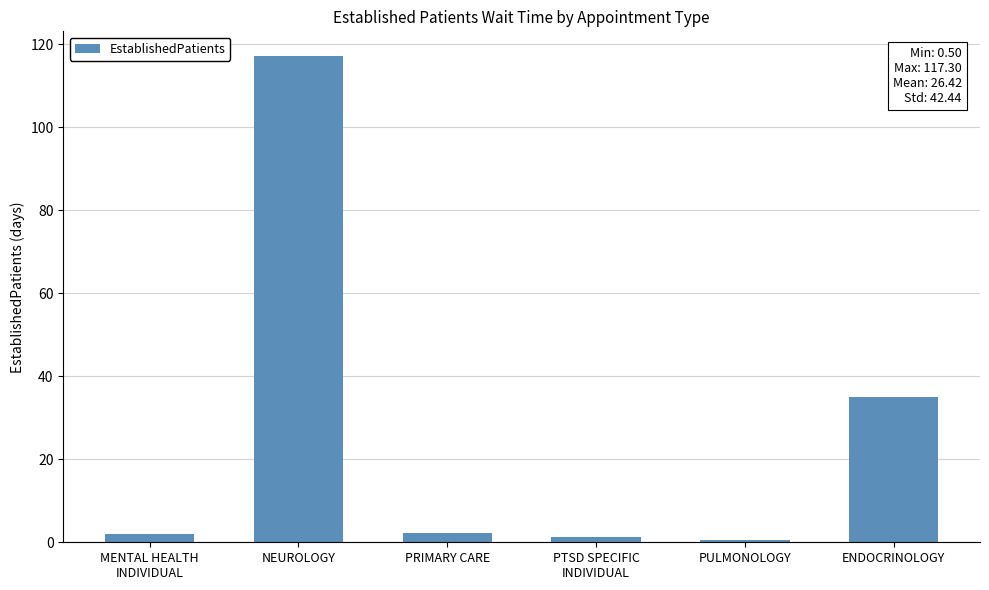

What is the greatest value displayed?

117.3